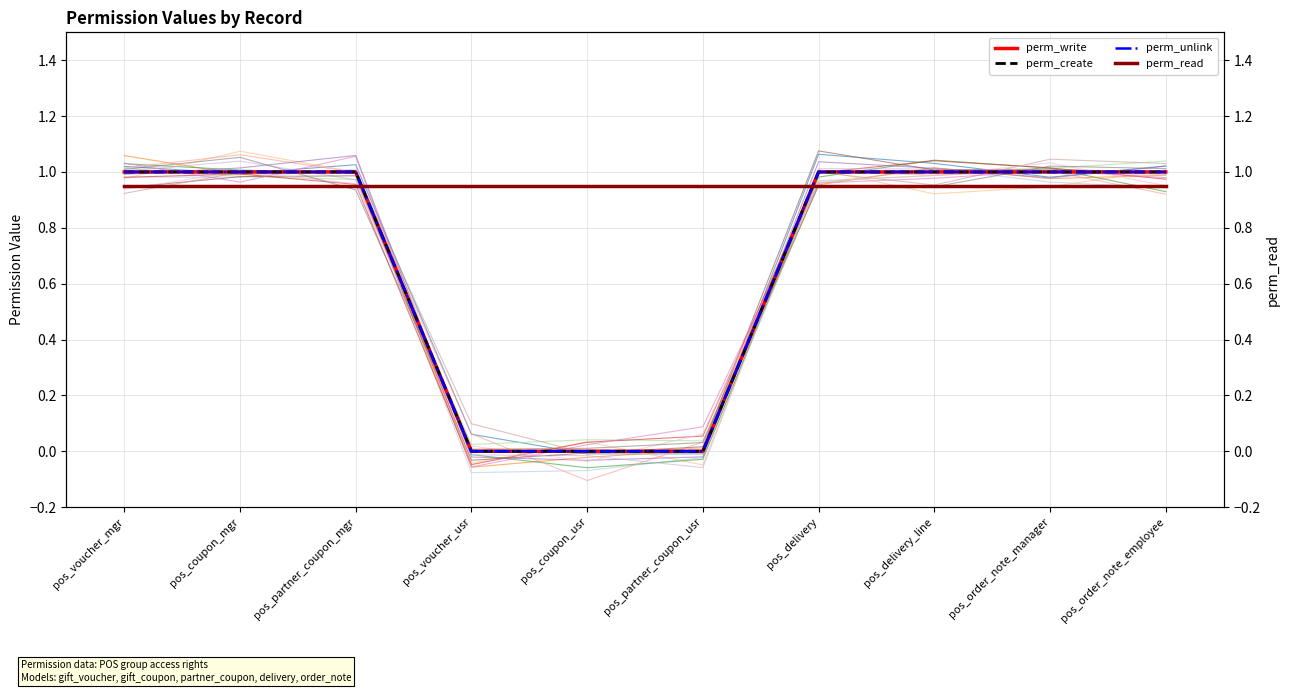

What position from the right is pos_delivery?

4